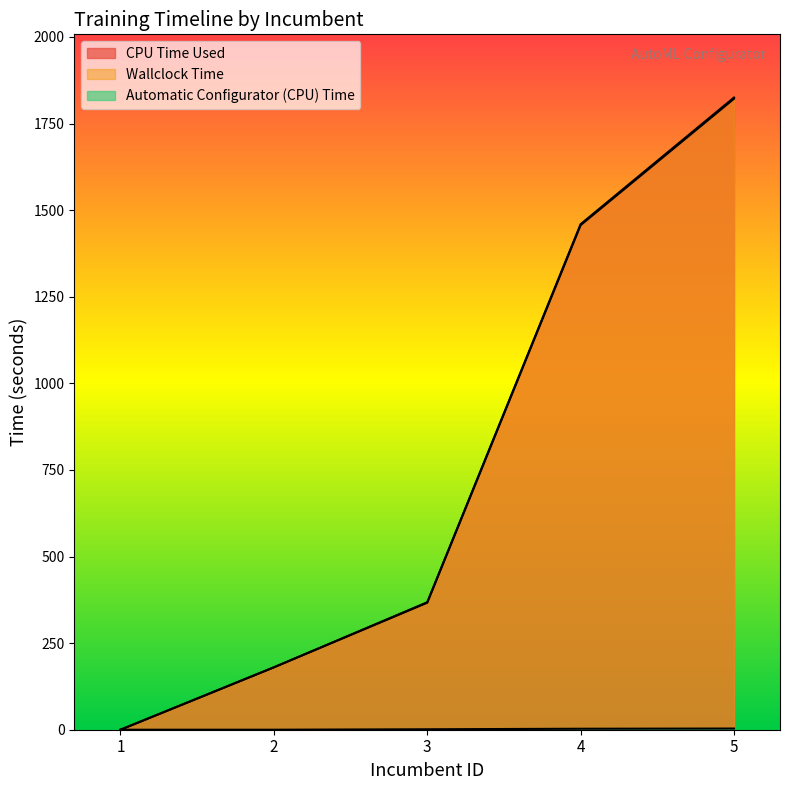

At 4, list the series in order from largest to smallest.

Wallclock Time, CPU Time Used, Automatic Configurator (CPU) Time